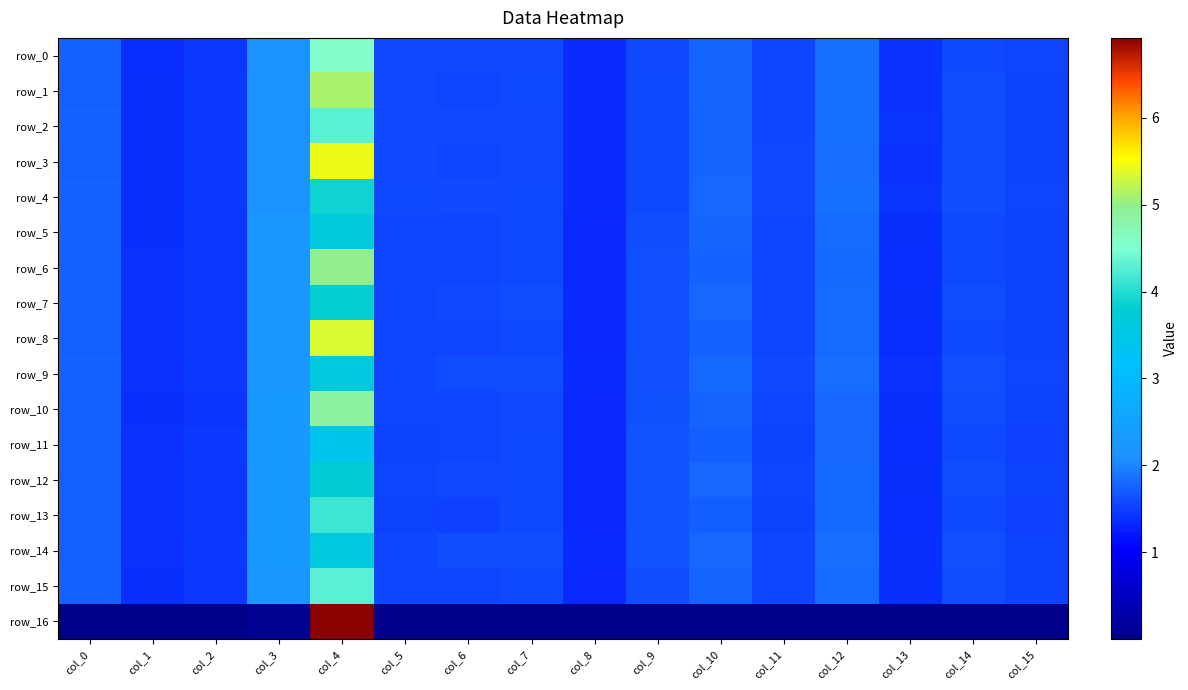

List the series in order of their peak value, highest first.

row_16, row_3, row_8, row_1, row_6, row_10, row_0, row_2, row_15, row_13, row_4, row_7, row_12, row_5, row_14, row_9, row_11